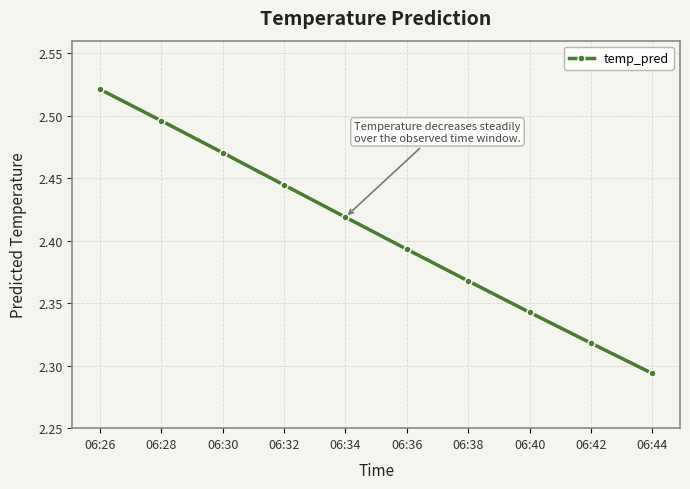

Rank the categories by value from highest to lowest.

06:26, 06:28, 06:30, 06:32, 06:34, 06:36, 06:38, 06:40, 06:42, 06:44